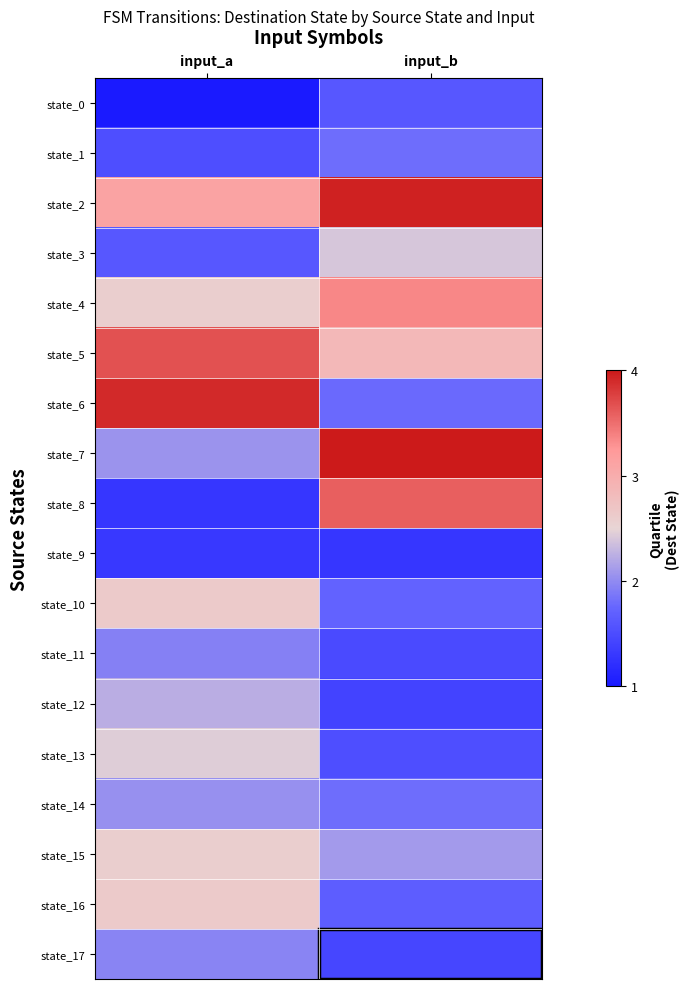

Reading left to right, transcribe all the data shown in this chart.

state_0: input_a=1.0	input_b=1.6
state_1: input_a=1.5	input_b=1.8
state_2: input_a=3.1	input_b=3.9
state_3: input_a=1.6	input_b=2.4
state_4: input_a=2.6	input_b=3.4
state_5: input_a=3.7	input_b=2.9
state_6: input_a=3.9	input_b=1.8
state_7: input_a=2.1	input_b=4.0
state_8: input_a=1.3	input_b=3.6
state_9: input_a=1.3	input_b=1.3
state_10: input_a=2.6	input_b=1.7
state_11: input_a=1.9	input_b=1.5
state_12: input_a=2.2	input_b=1.4
state_13: input_a=2.4	input_b=1.5
state_14: input_a=2.0	input_b=1.8
state_15: input_a=2.6	input_b=2.1
state_16: input_a=2.6	input_b=1.7
state_17: input_a=2.0	input_b=1.4